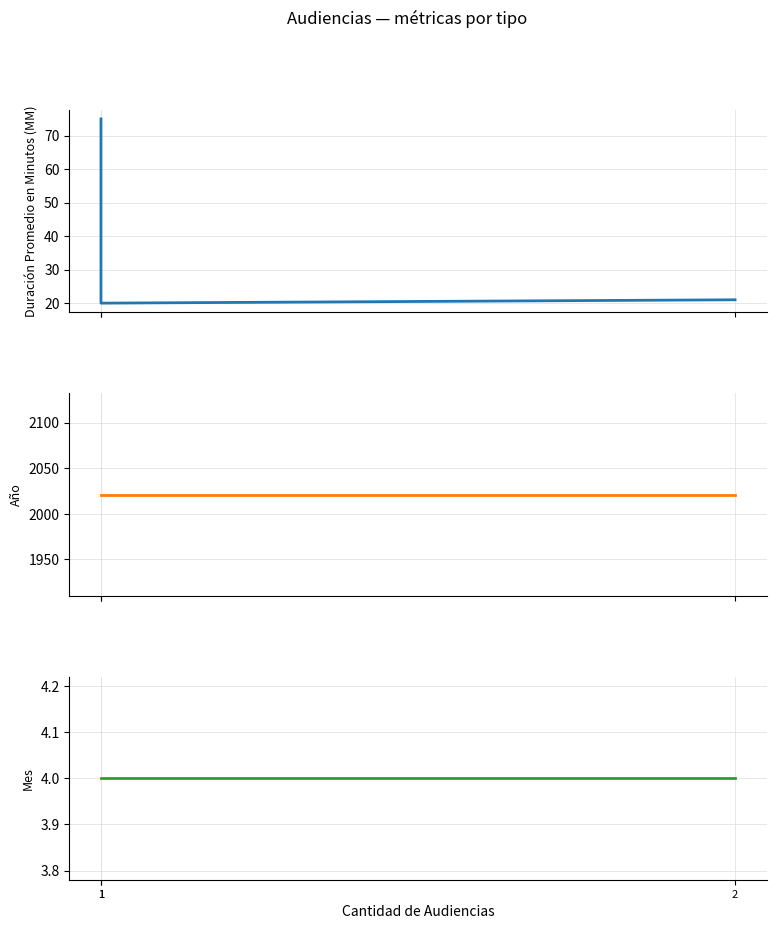

What is the maximum value for Año?

2021